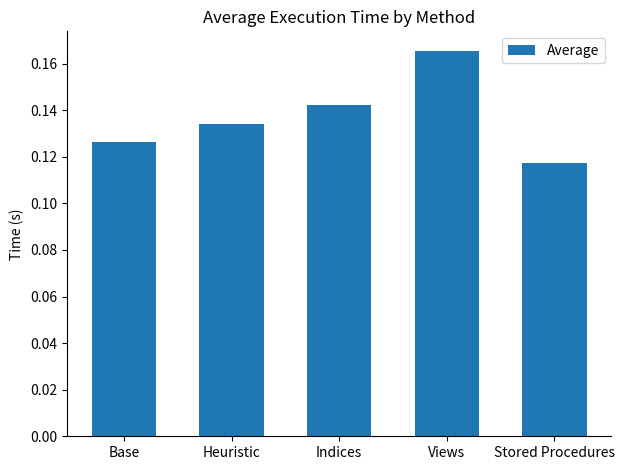

Rank the categories by value from lowest to highest.

Stored Procedures, Base, Heuristic, Indices, Views